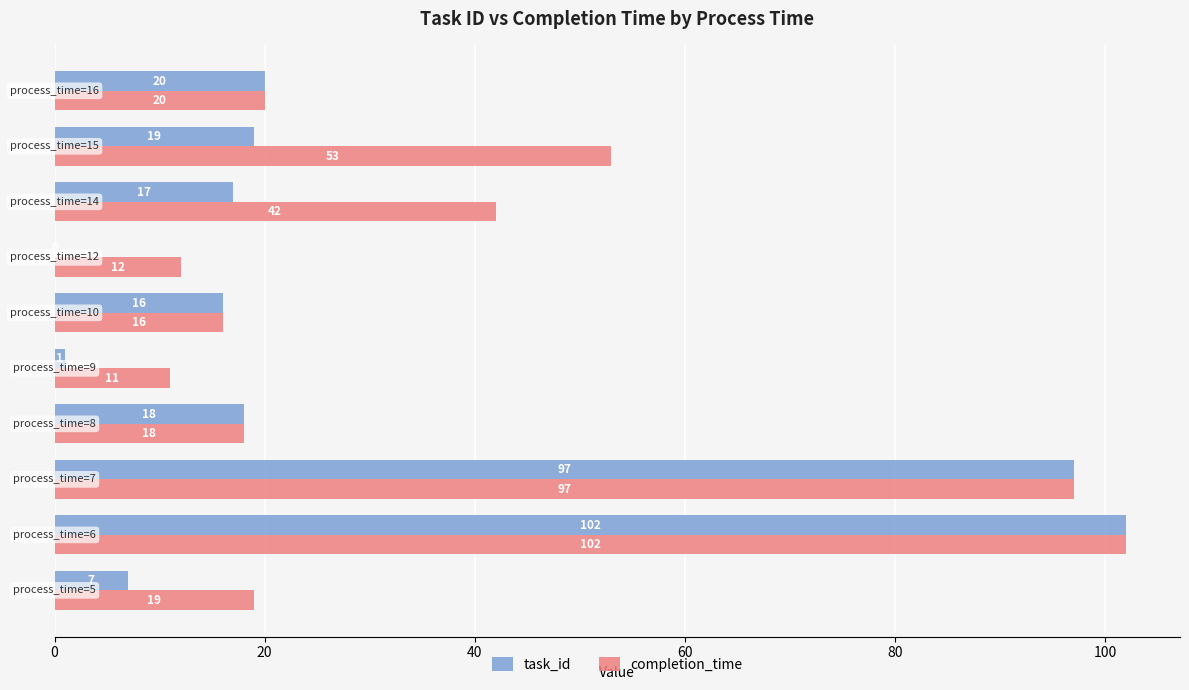

Which series has the largest total across all categories?

completion_time